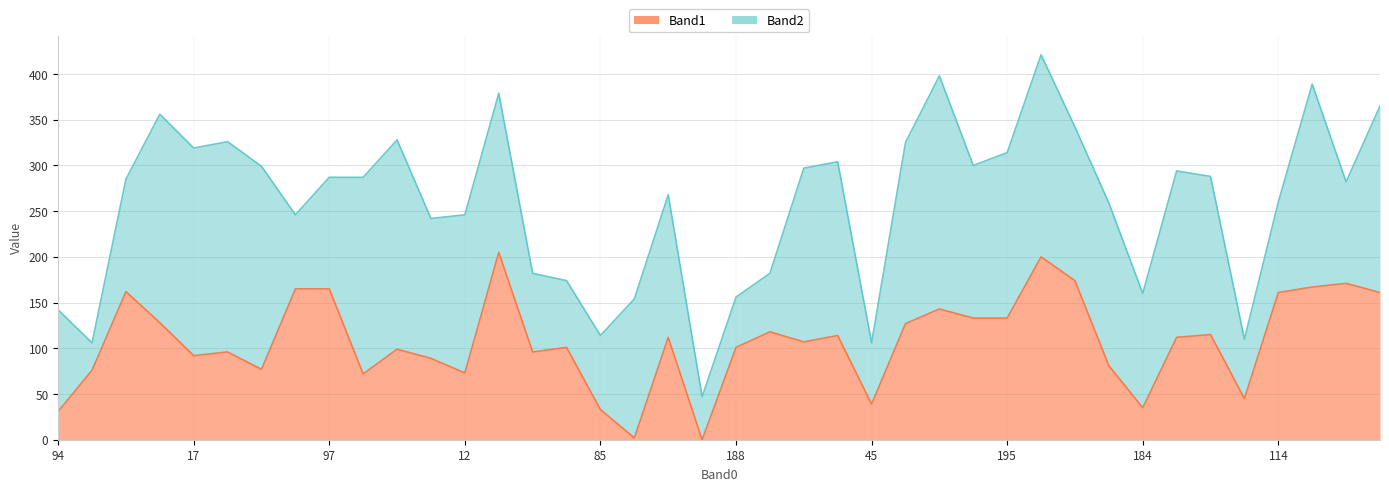

The value at 27 is 51. True or false?

False